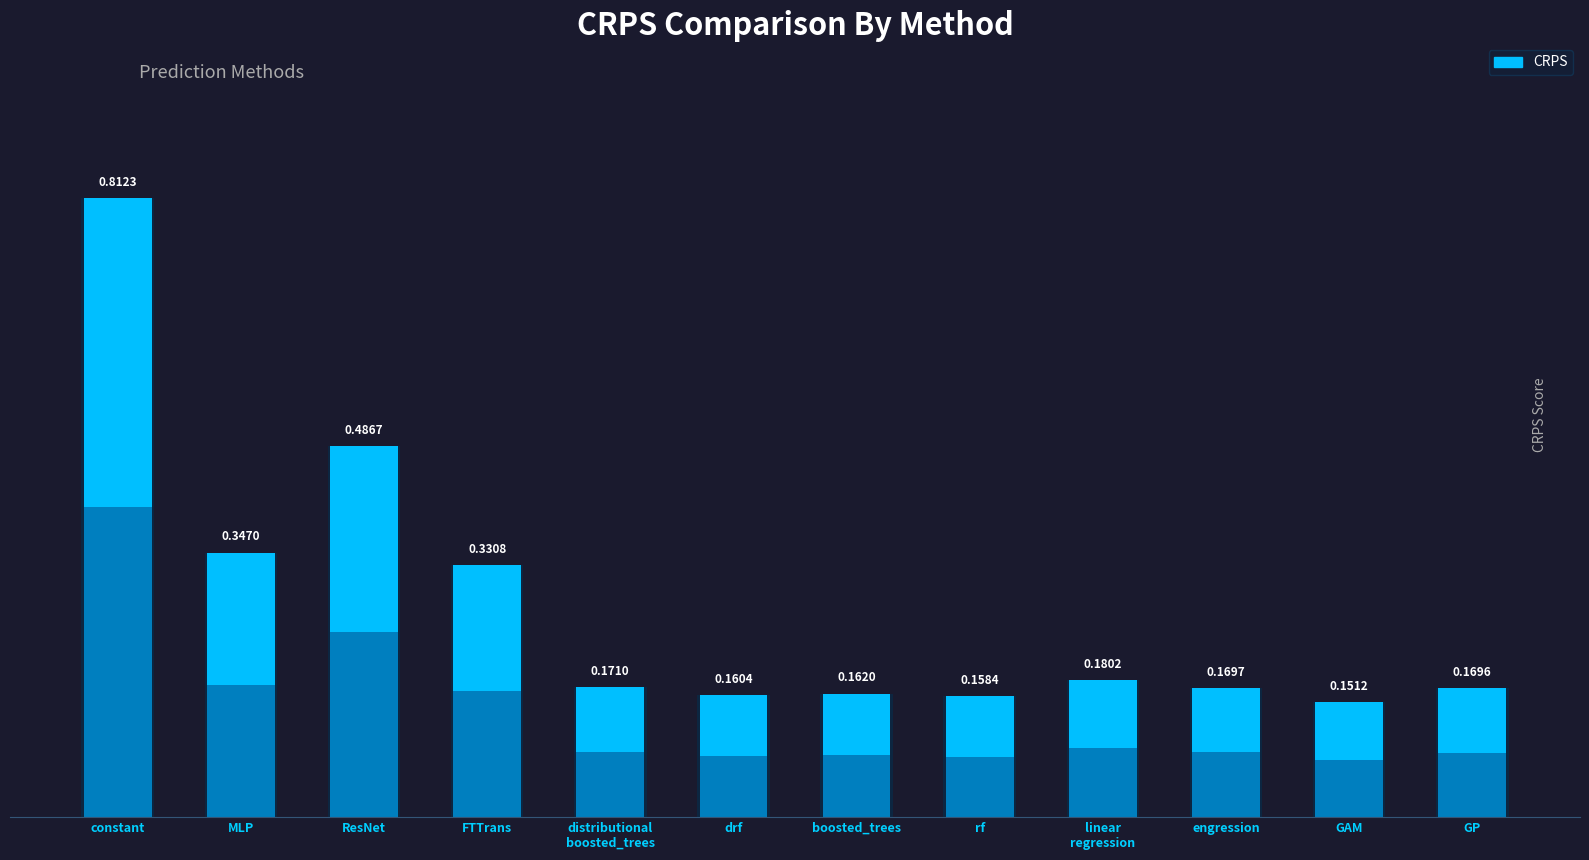

The value at GP is 0.2. True or false?

True